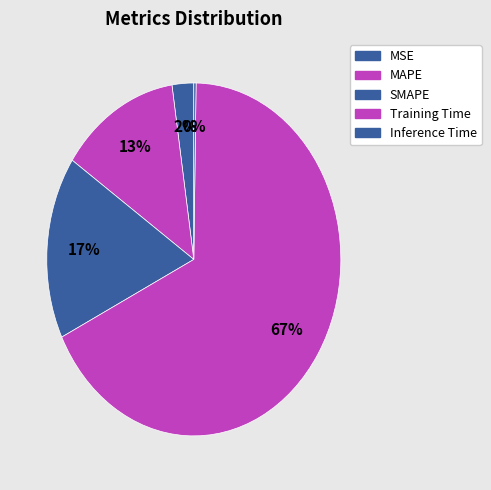

The MAPE slice represents 5% of the pie. True or false?

False